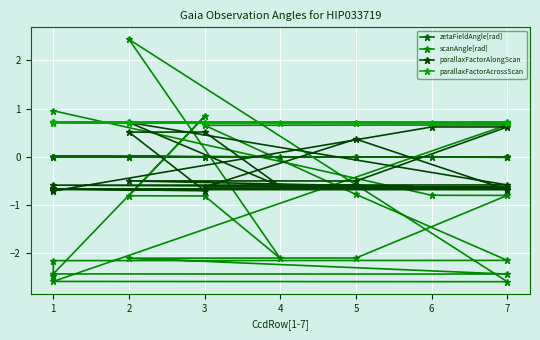

How many data points in scanAngle[rad] are above 0?

5